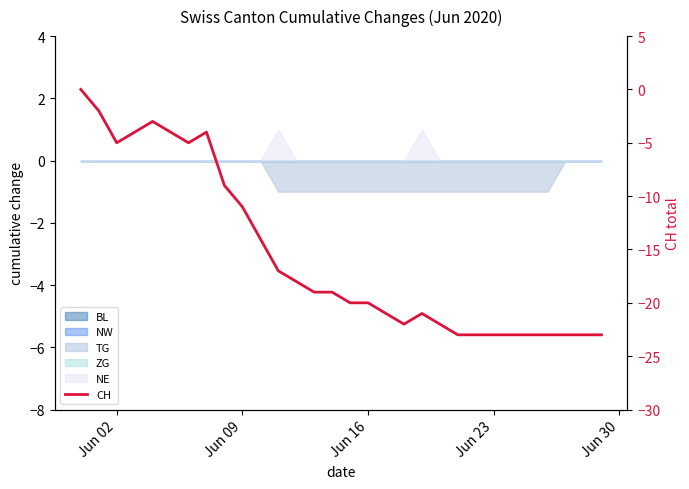

What is the sum of all values?

-467